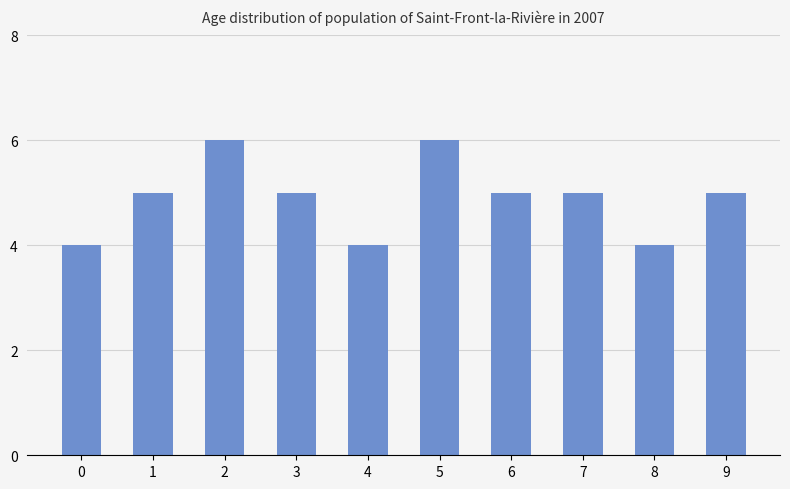

What is the smallest value displayed?

4